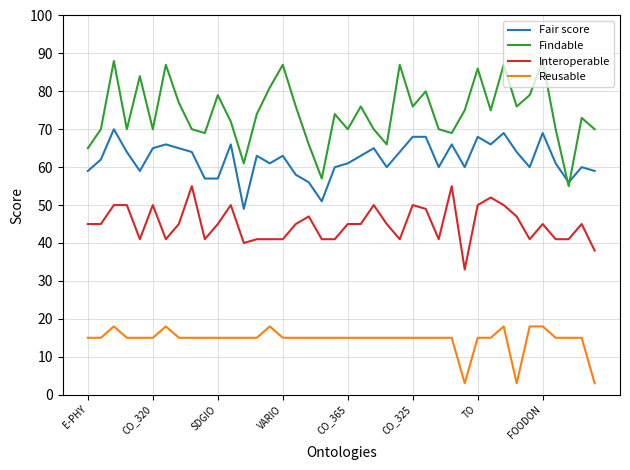

What is the difference between the maximum and minimum values in the Fair score series?

21